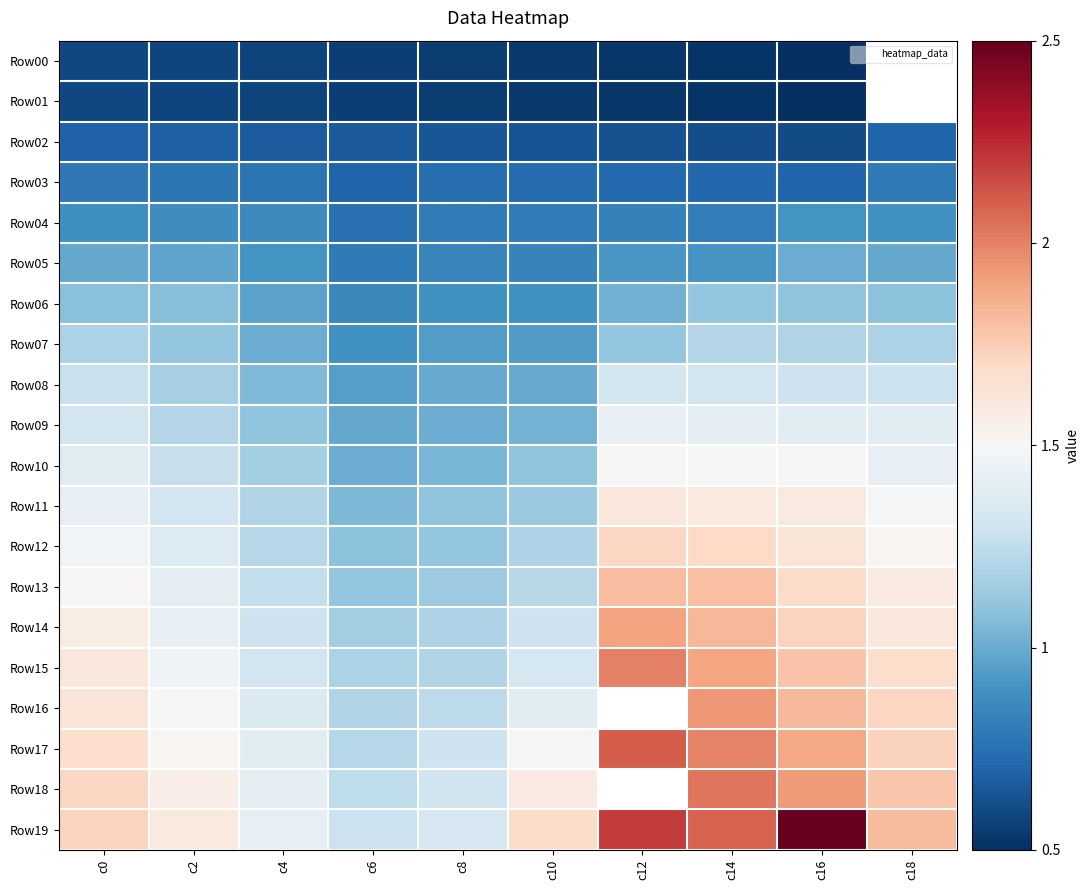

How many values in the Row07 series are below 1?

3